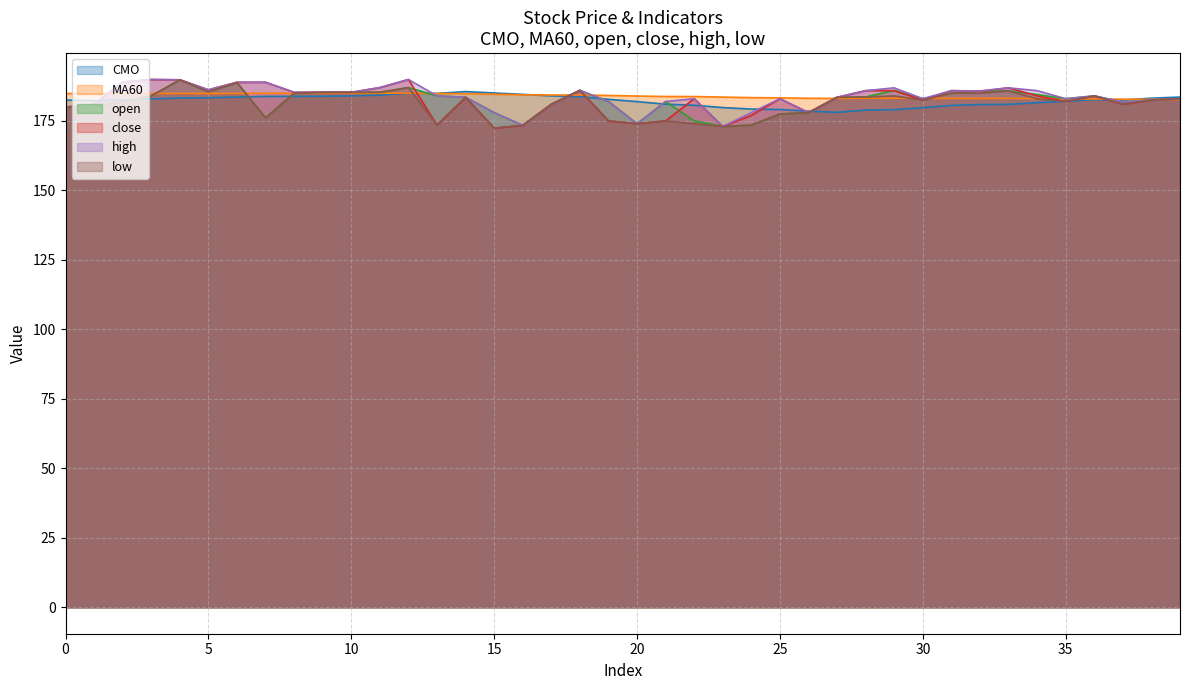

What is the sum of all open values?

7286.5